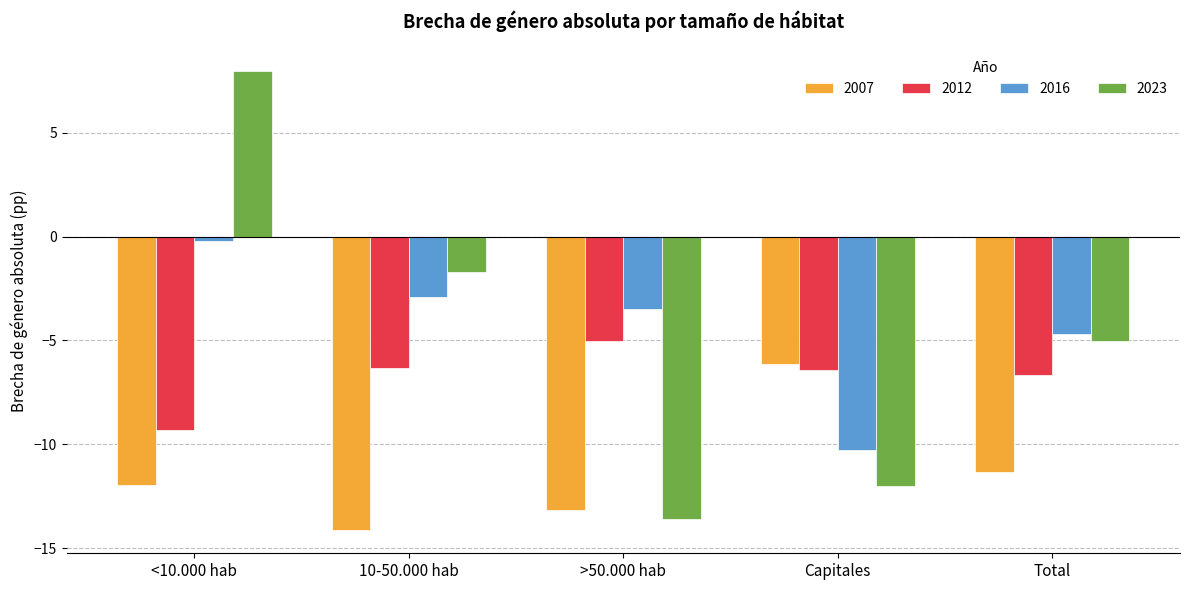

Rank the categories by 2023 value from highest to lowest.

<10.000 hab, 10-50.000 hab, Total, Capitales, >50.000 hab